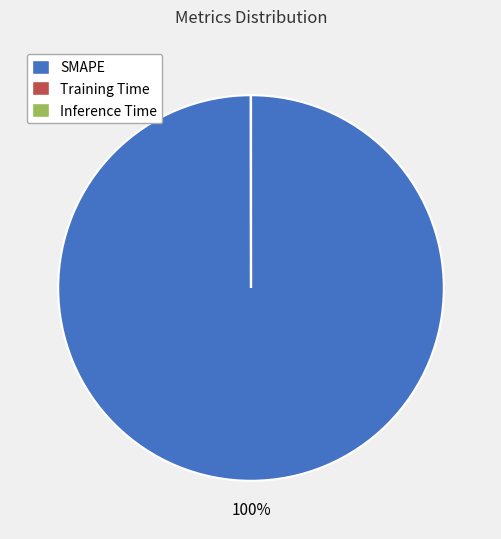

What percentage is the SMAPE slice, to the nearest percent?

100%